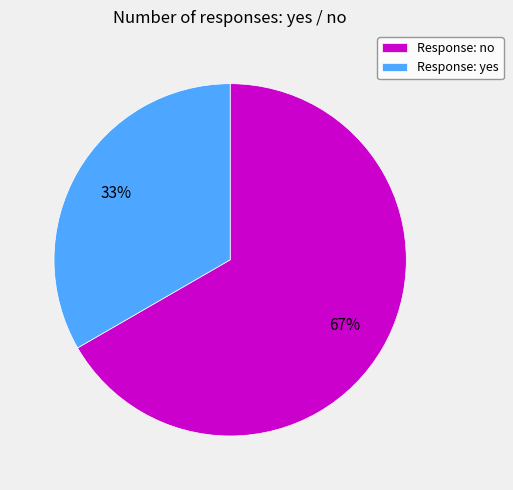

What is the ratio of the value at Response: no to the value at Response: yes?

2.0